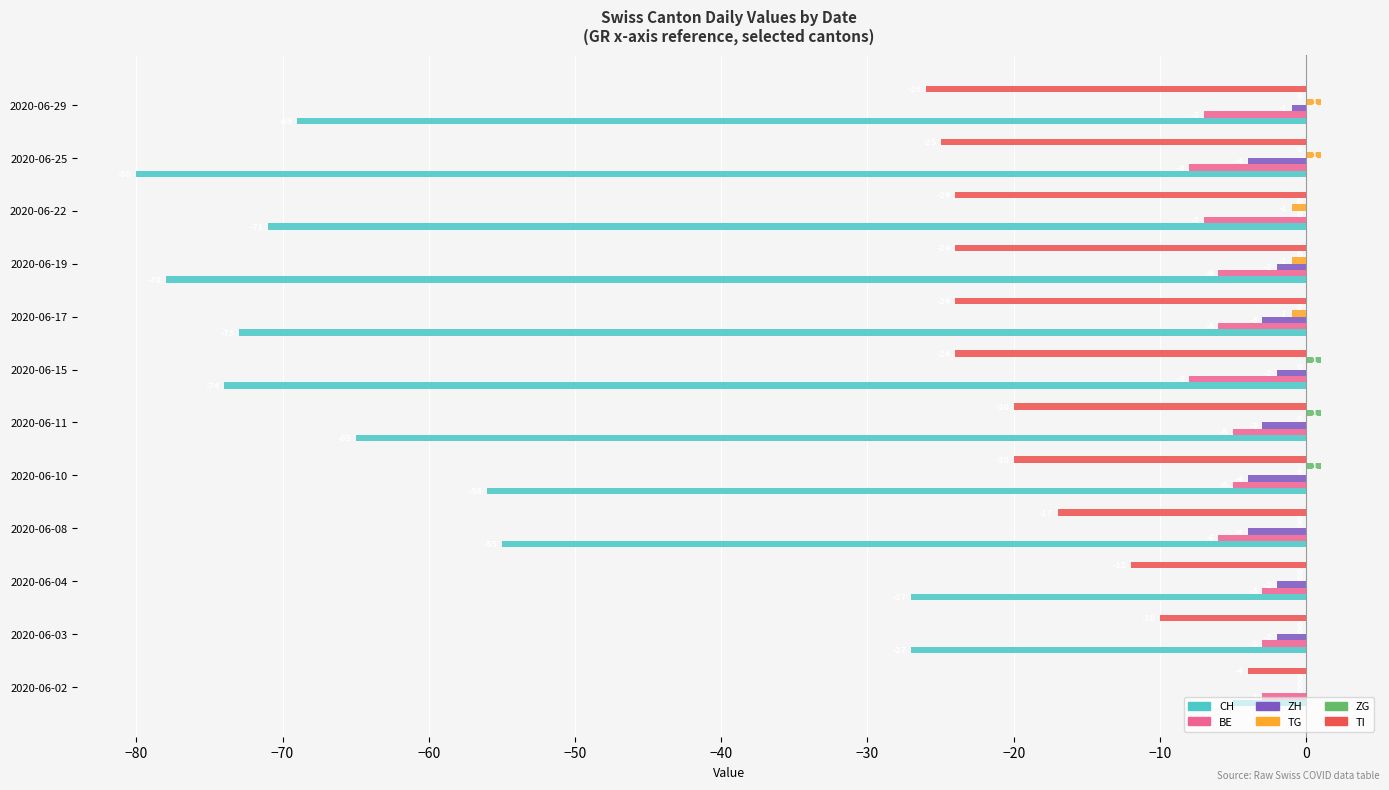

What is the sum of the CH values at 2020-06-04 and 2020-06-19?

-105